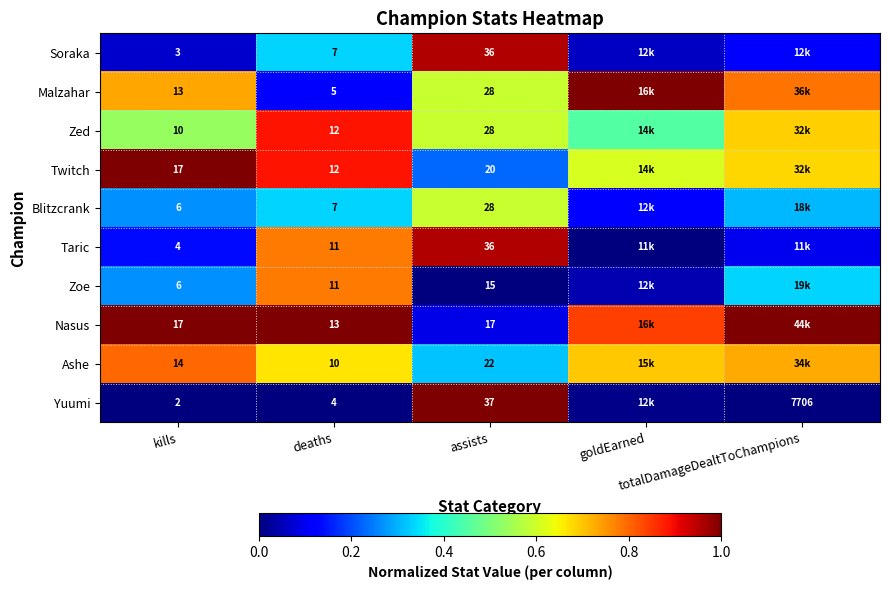

Rank the series by their maximum value, from highest to lowest.

Malzahar, Twitch, Nasus, Yuumi, Soraka, Taric, Zed, Ashe, Zoe, Blitzcrank